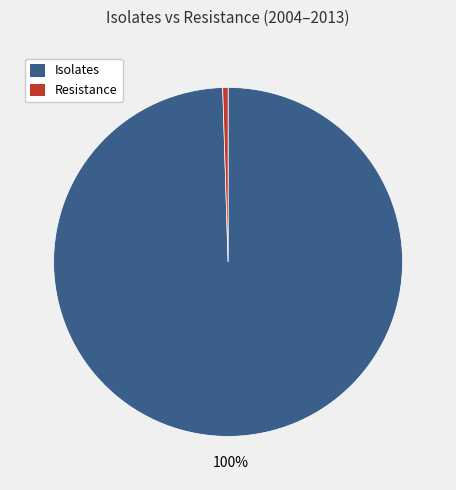

How many slices are in this pie chart?

2